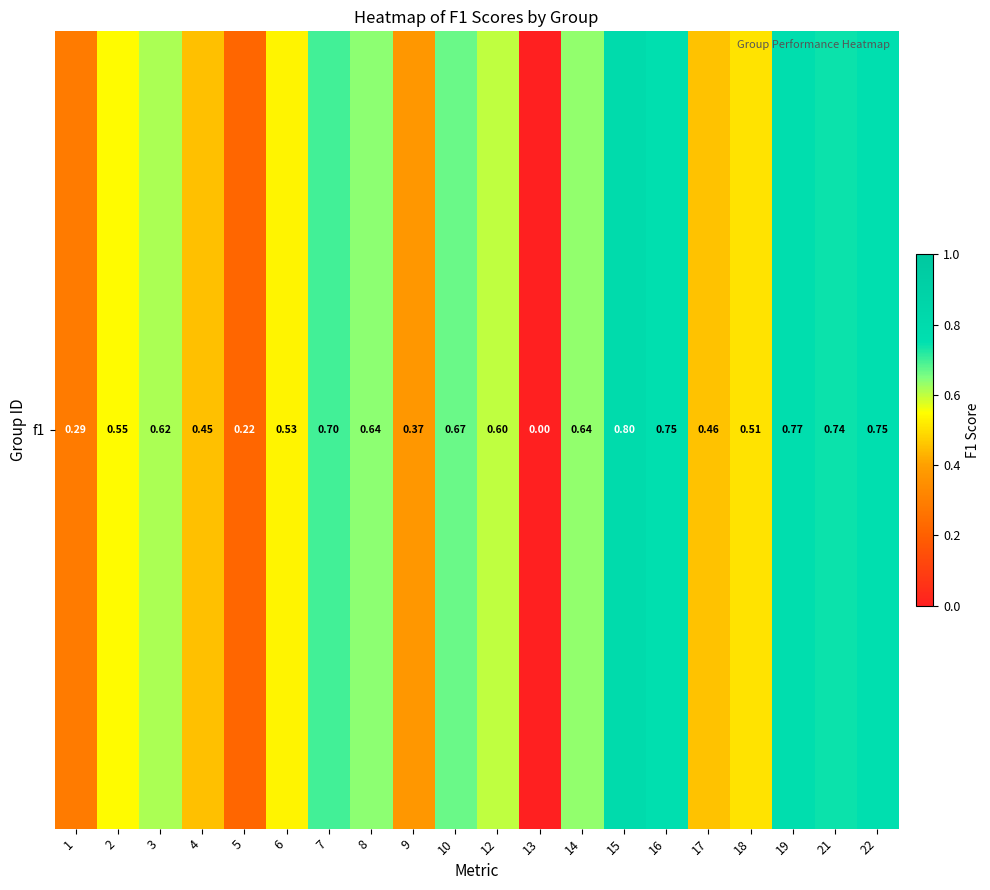

Rank the categories by value from highest to lowest.

15, 19, 16, 22, 21, 7, 10, 8, 14, 3, 12, 2, 6, 18, 17, 4, 9, 1, 5, 13